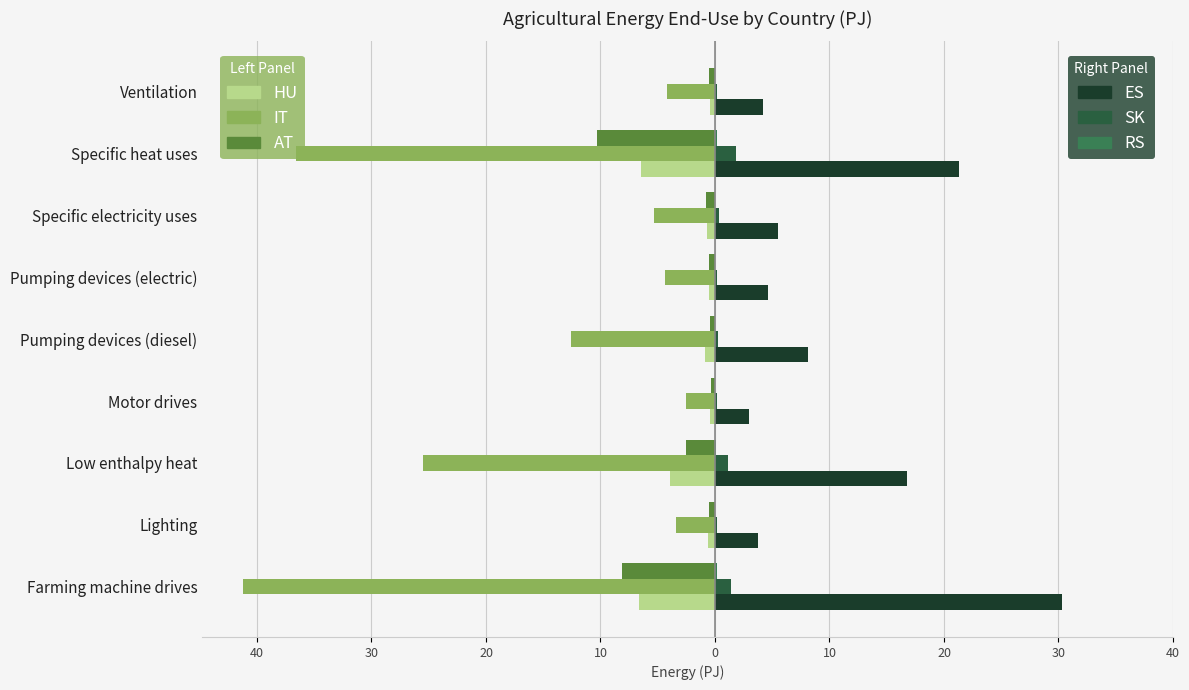

How many categories are shown in the chart?

9